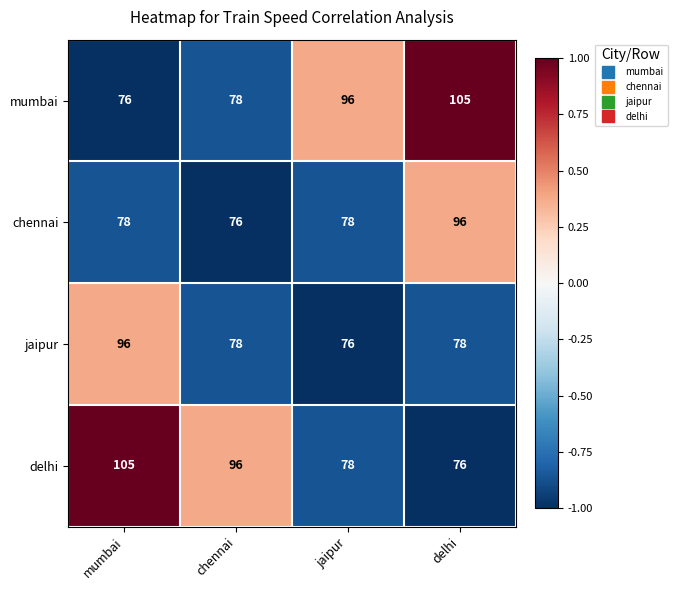

Reading left to right, list all the values displayed in this chart.

mumbai: 76	78	96	105
chennai: 78	76	78	96
jaipur: 96	78	76	78
delhi: 105	96	78	76